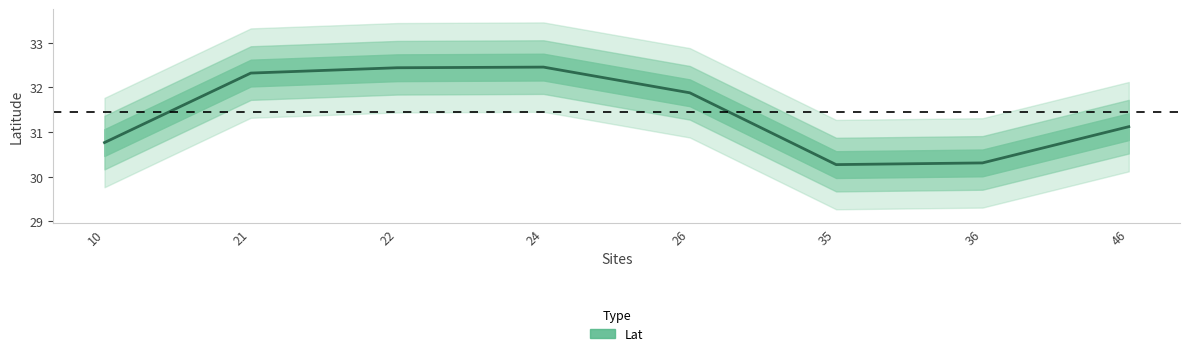

Where is the data nearest to the value 31?

46